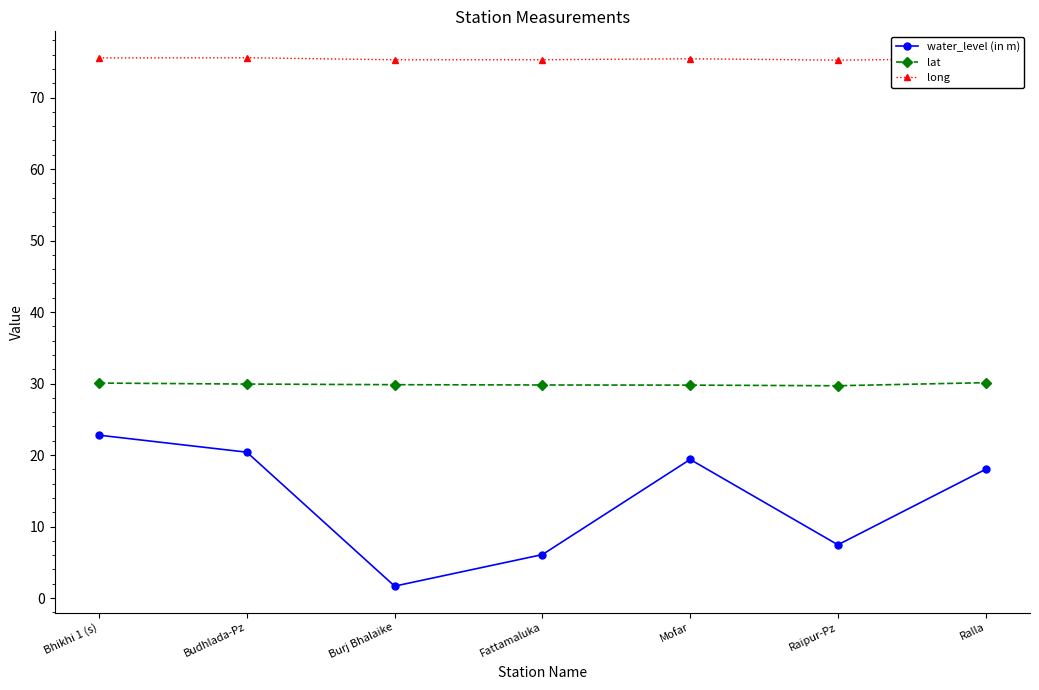

What is the average value of the lat series?

29.9